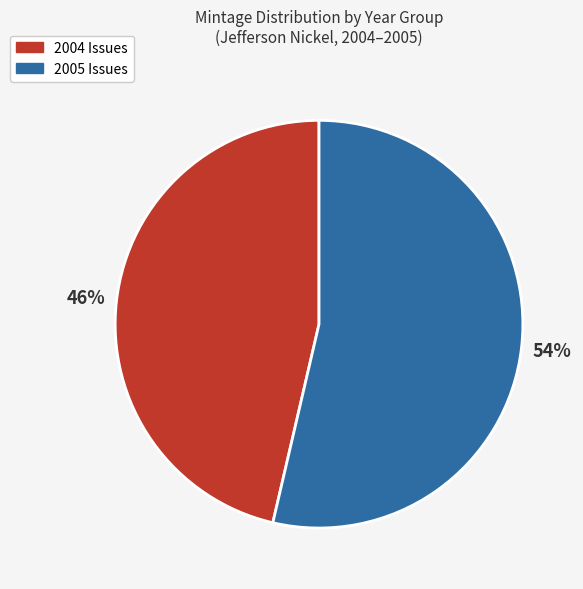

How many segments does this pie chart have?

2